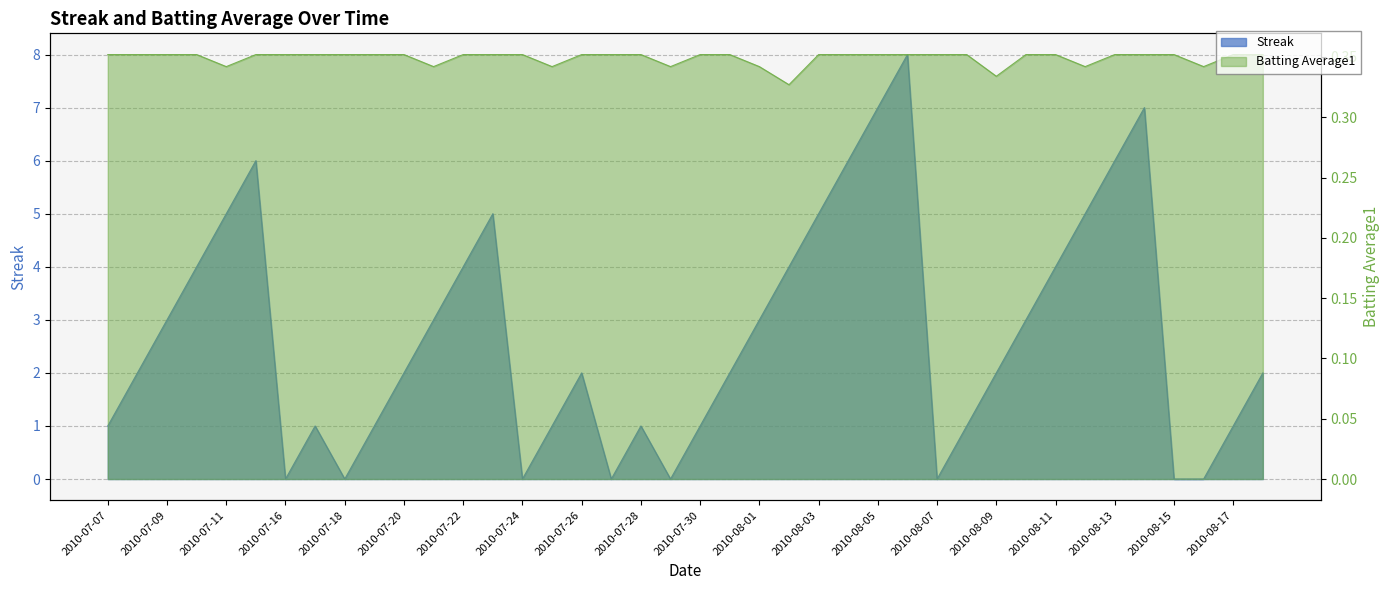

List the series in order of their peak value, lowest first.

Batting Average1, Streak